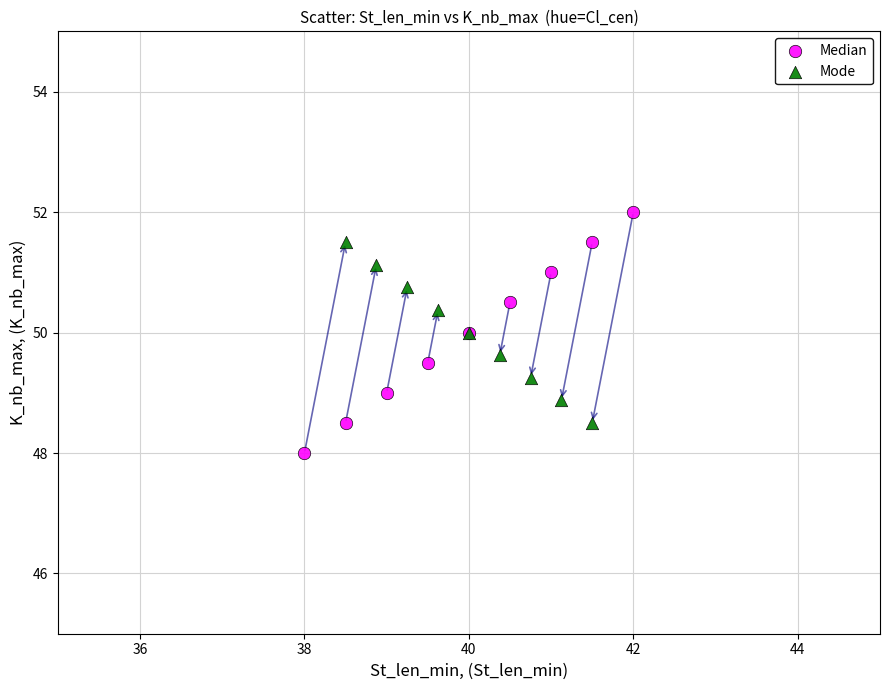

Which series reaches the minimum Y coordinate?

Median